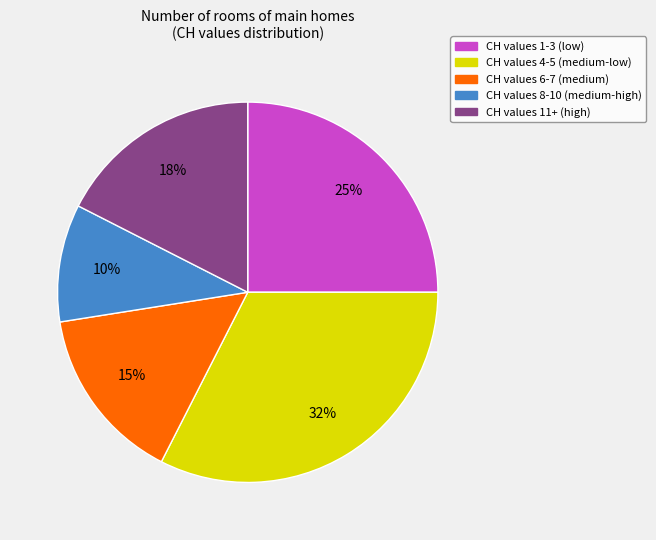

Does any single category account for the majority?

No